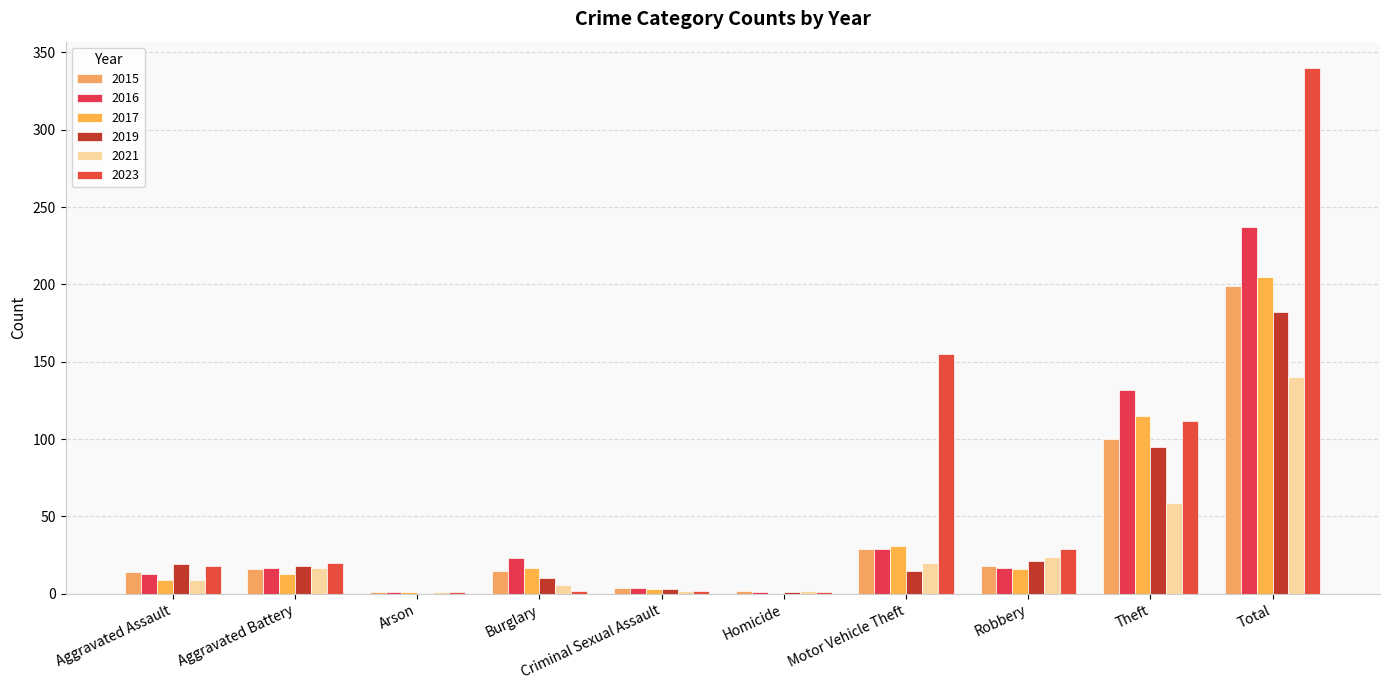

Is it true that 2023 equals 35 at Aggravated Battery?

False